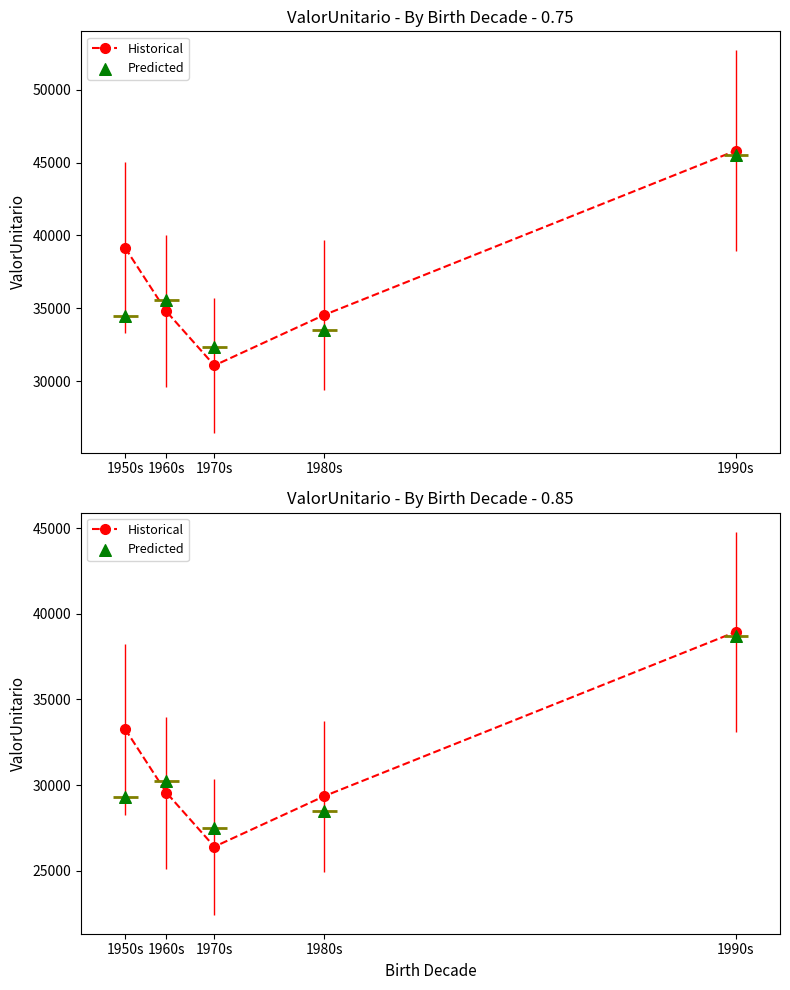

Is the value of Historical at 1970s greater than the value of Predicted at 1970s?

No